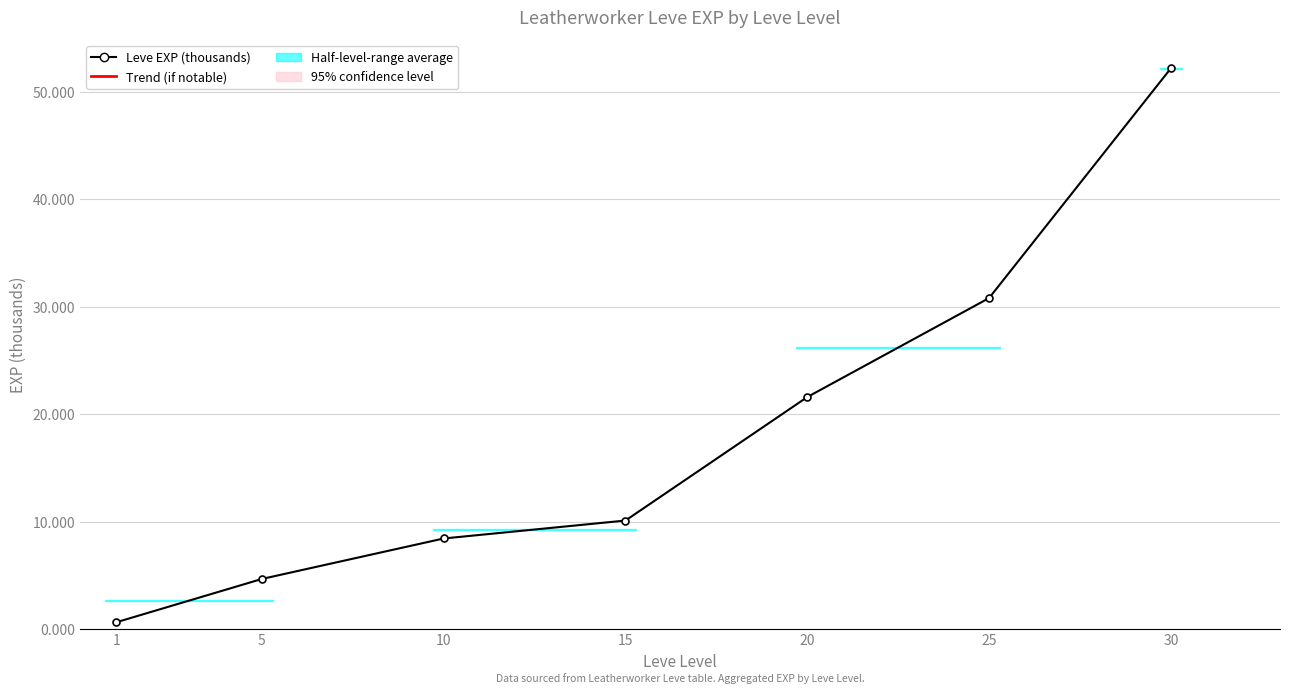

Approximately how many times larger is the value at 15 compared to 5?

2.2